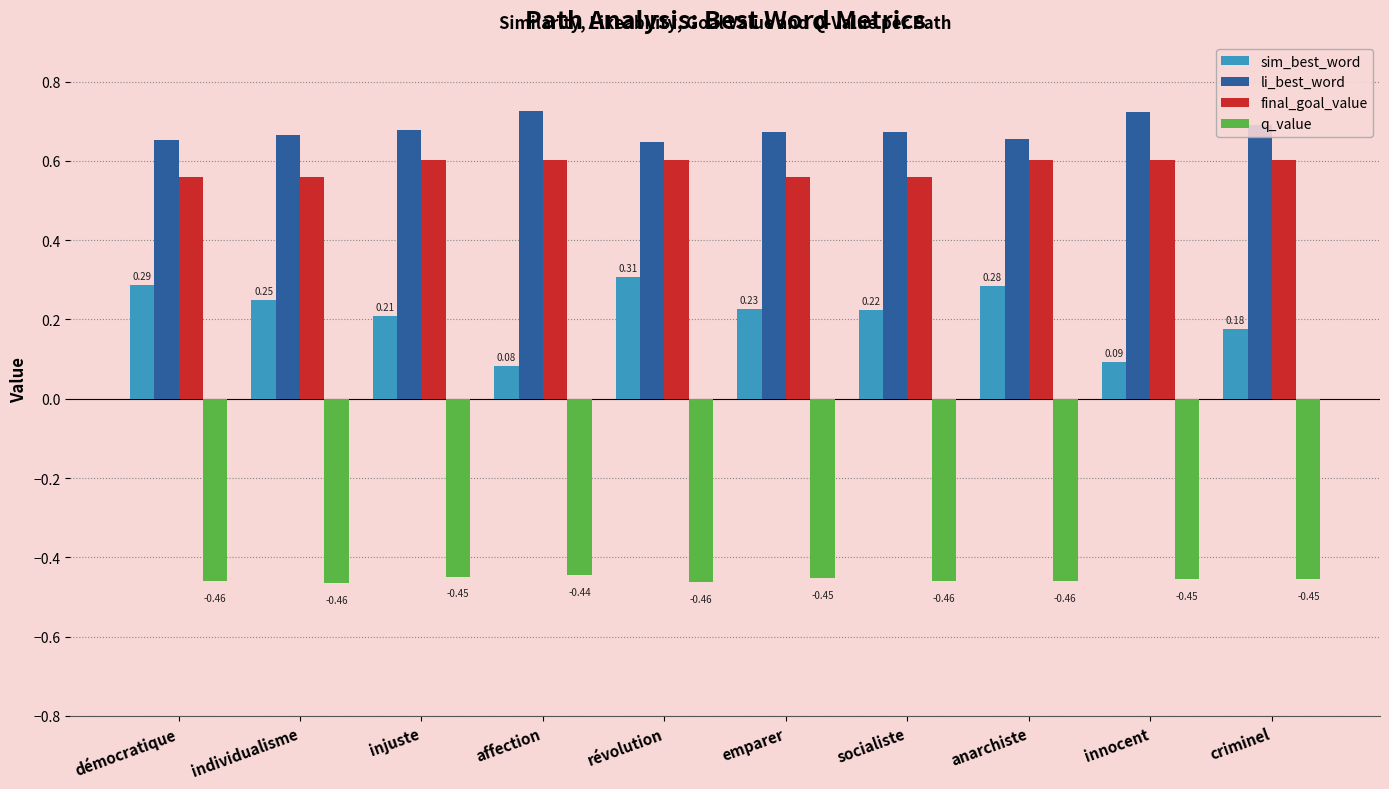

Is the value of q_value at anarchiste greater than the value of li_best_word at injuste?

No